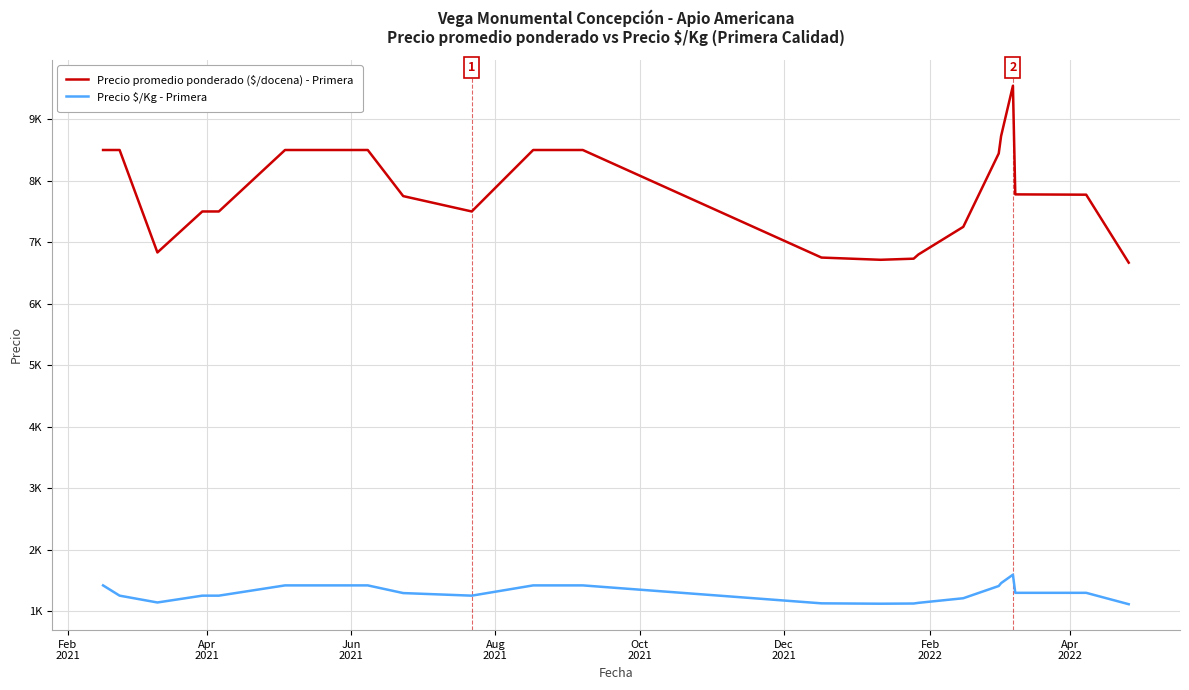

Does the chart display data point markers on the line(s)?

No